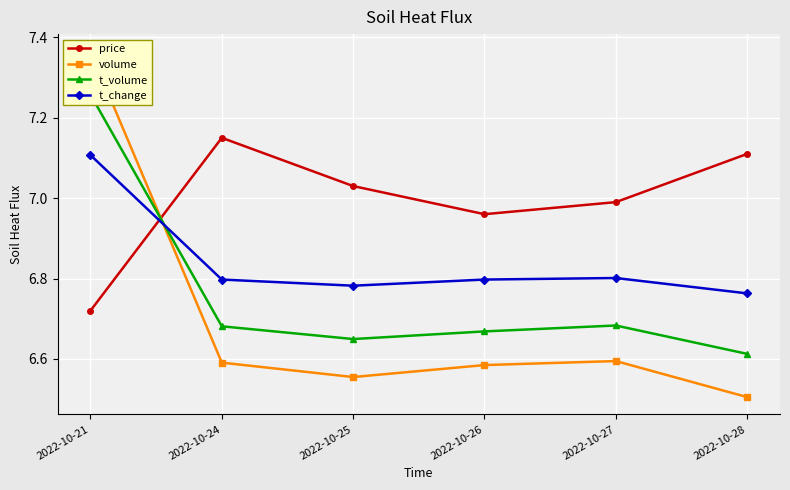

The price series shows 11.2 at 2022-10-26. True or false?

False